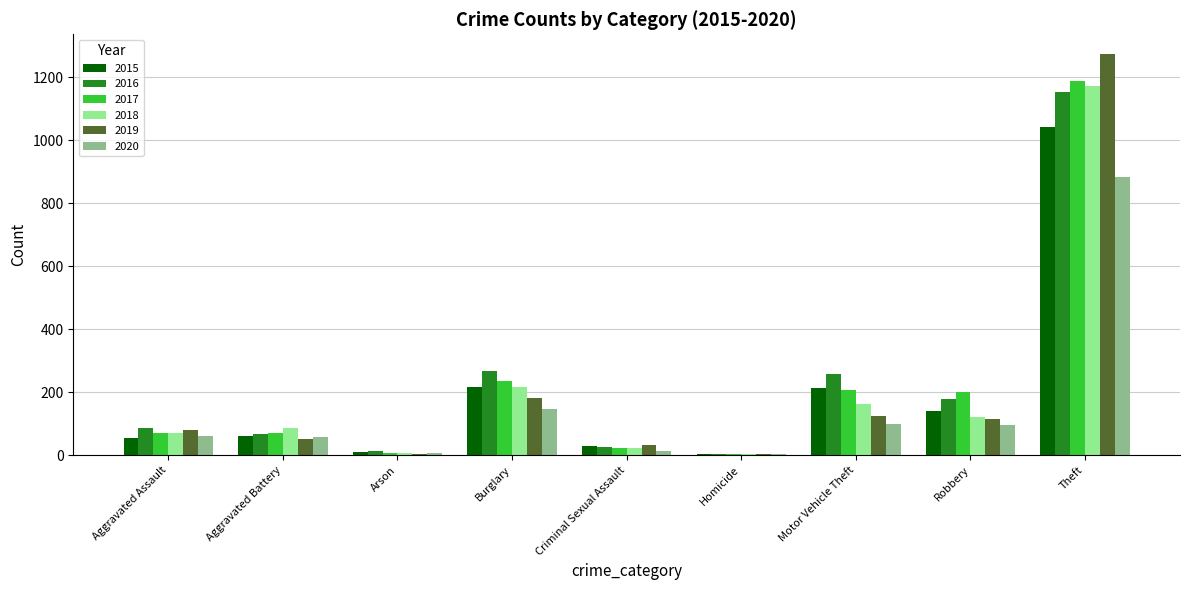

What is the sum of the 2016 values at Theft and Motor Vehicle Theft?

1410